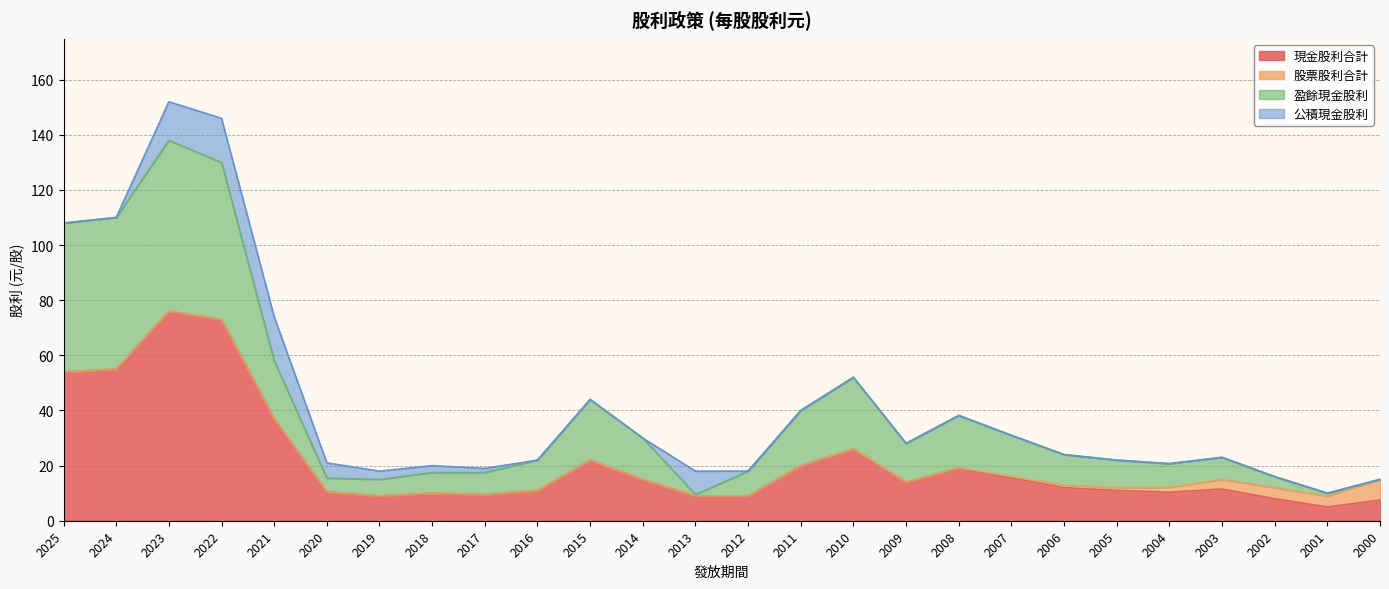

What value does the 現金股利合計 series have at 2023?

76.0